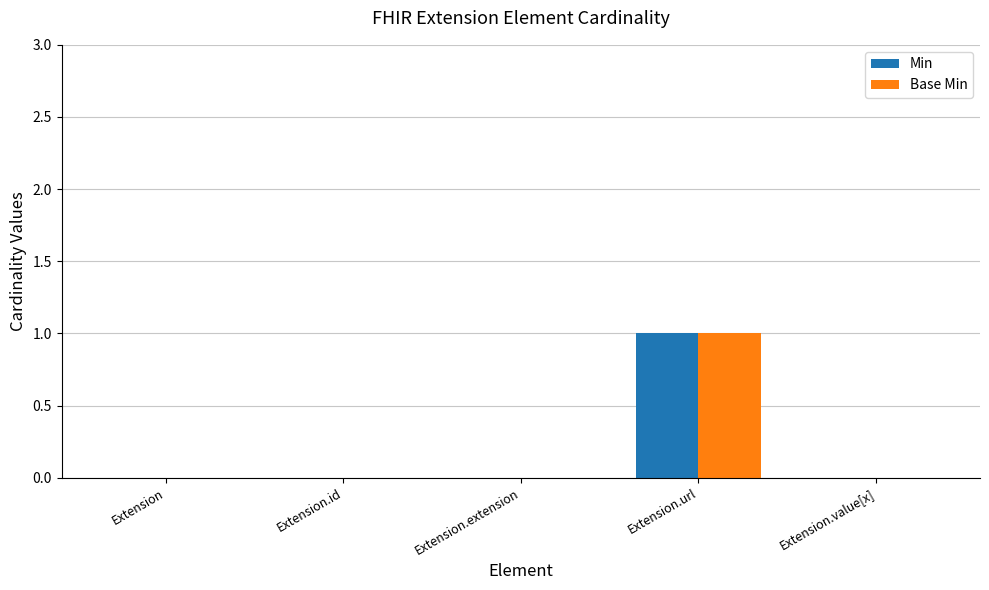

Which label corresponds to the largest value in the chart?

Extension.url